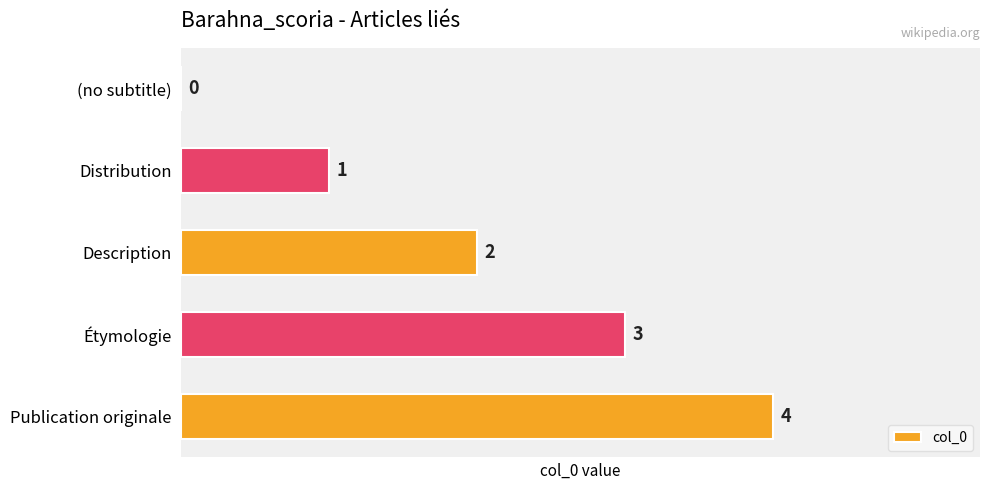

Does the chart contain stacked bars?

No